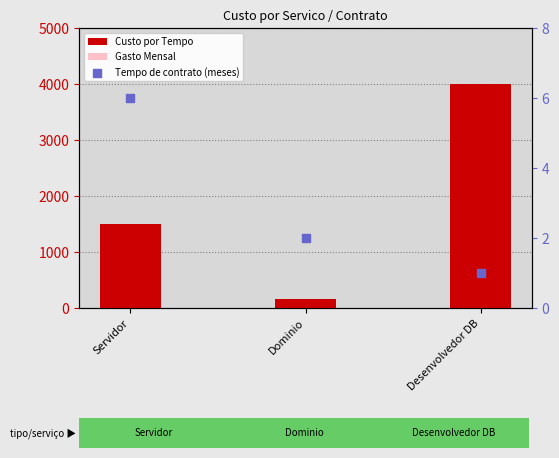

Is the value of Tempo de contrato (meses) at Servidor greater than the value of Custo por Tempo at Servidor?

No